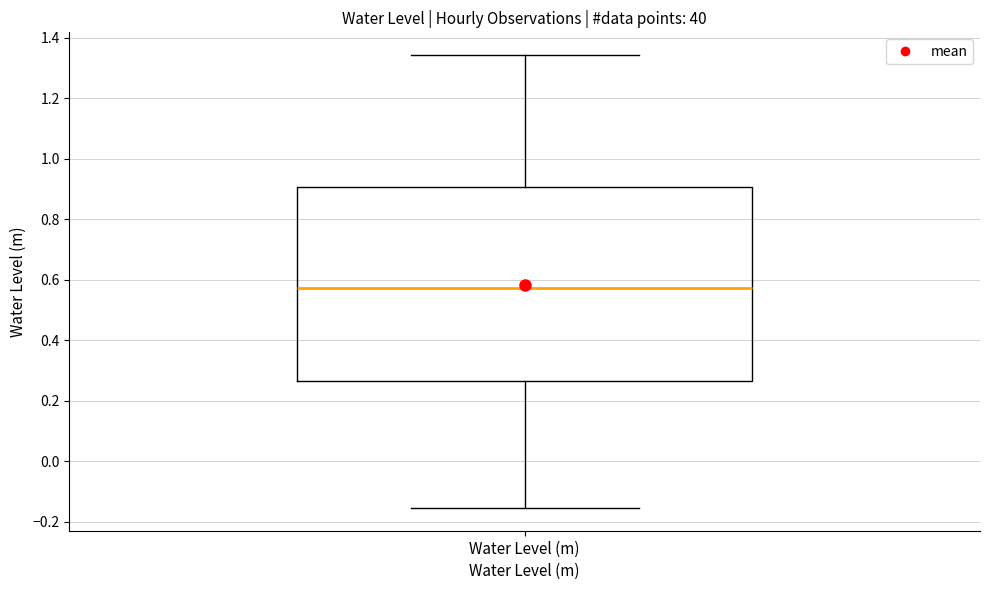

Read this box plot against the y-axis: the position of the median line, the range covered by the box, and the ends of both whiskers. The values are not printed on the chart, so give them approximately, as read against the axis.

median 0.58, box 0.26 to 0.90, whiskers -0.16 to 1.34